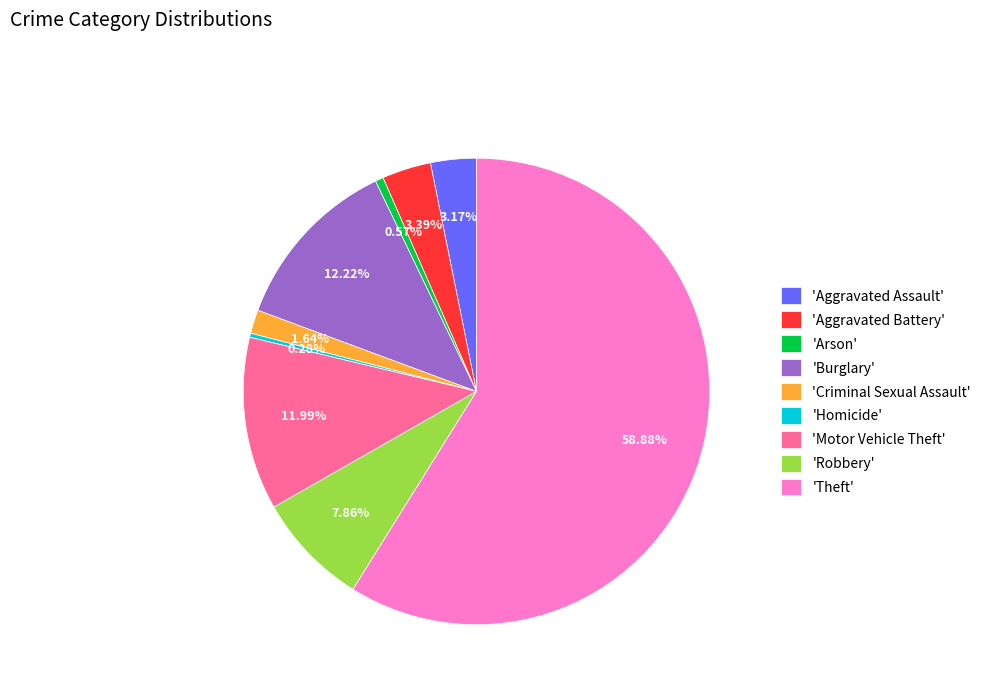

Which slice is the largest?

'Theft'